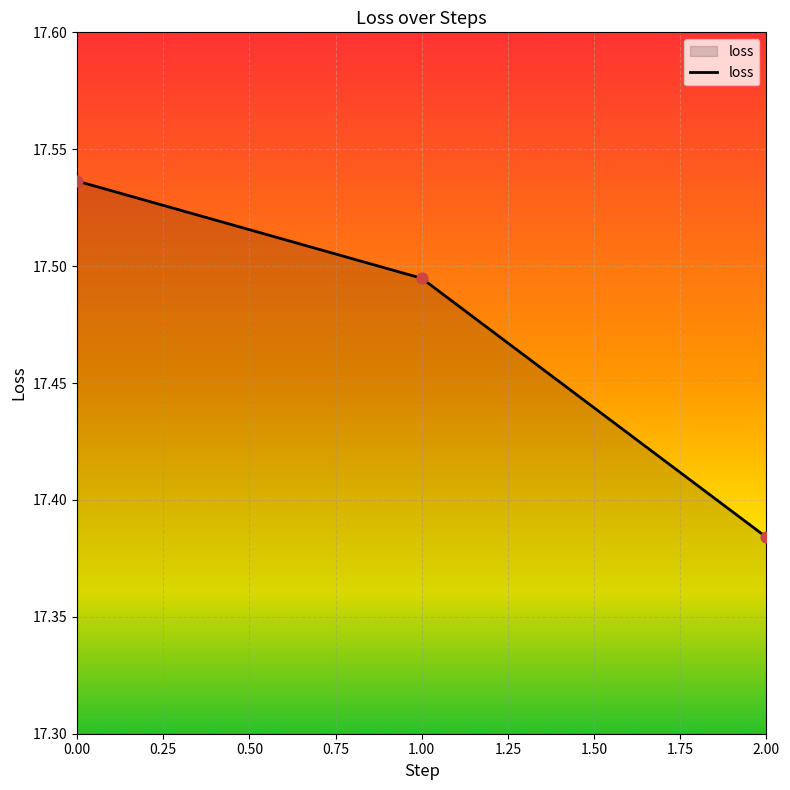

What is the ratio of the value at 2.00 to the value at 0.00?

1.0